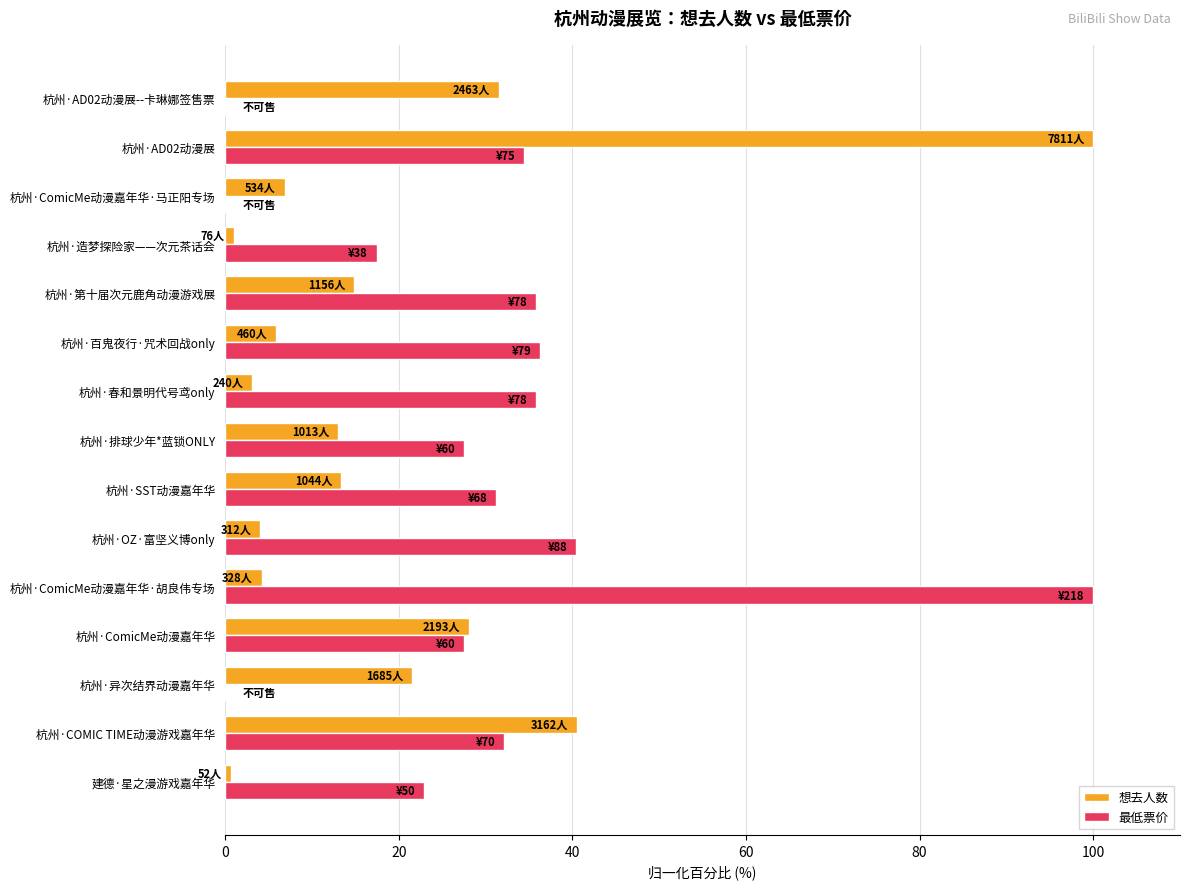

Count the number of categories in the chart.

15